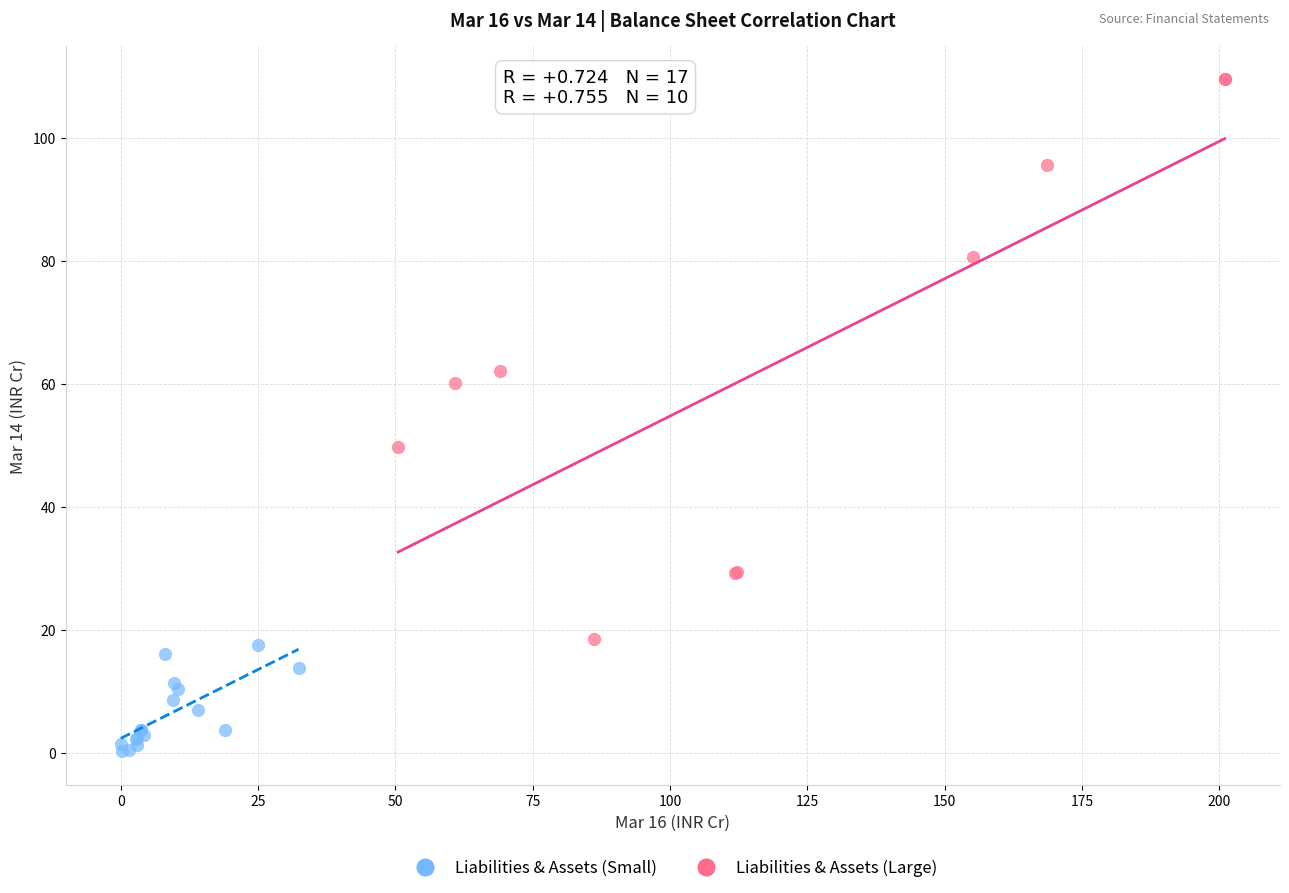

Which series contains the highest Y value?

Liabilities & Assets (Large)